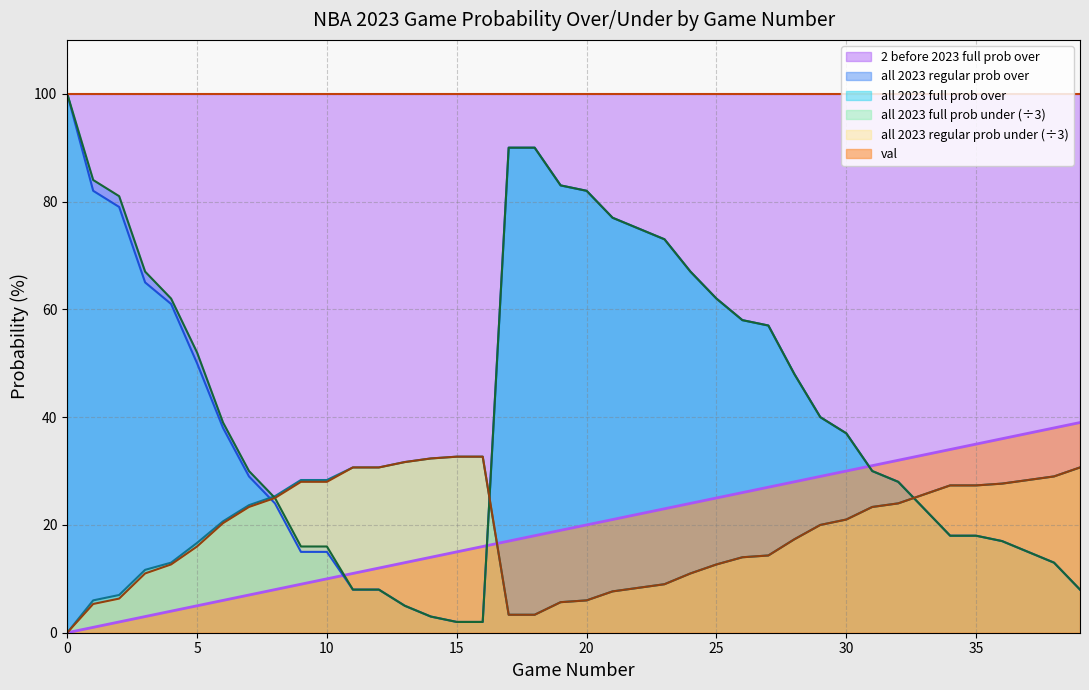

Which series changed the most between 8 and 13?

all 2023 regular prob over